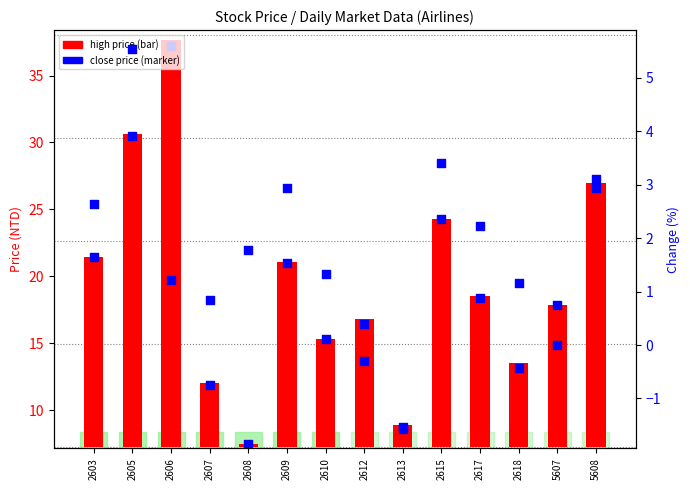

At how many categories does at least one series exceed 17?

8